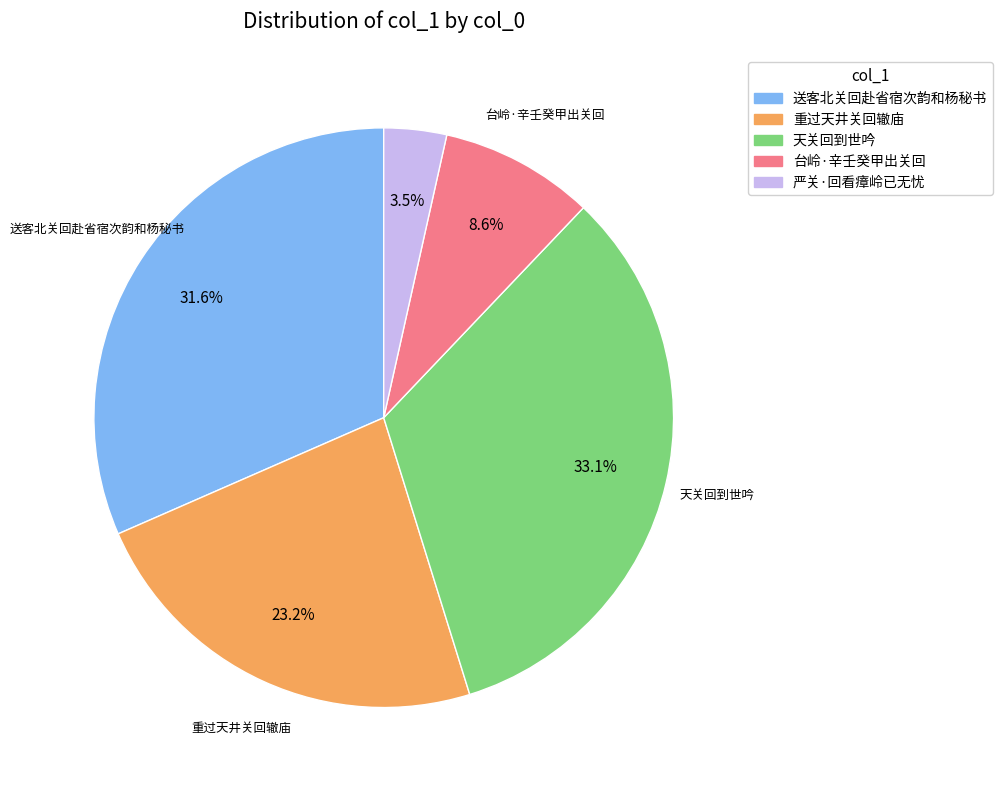

Rank the categories by value from lowest to highest.

严关·回看瘴岭已无忧, 台岭·辛壬癸甲出关回, 重过天井关回辙庙, 送客北关回赴省宿次韵和杨秘书, 天关回到世吟